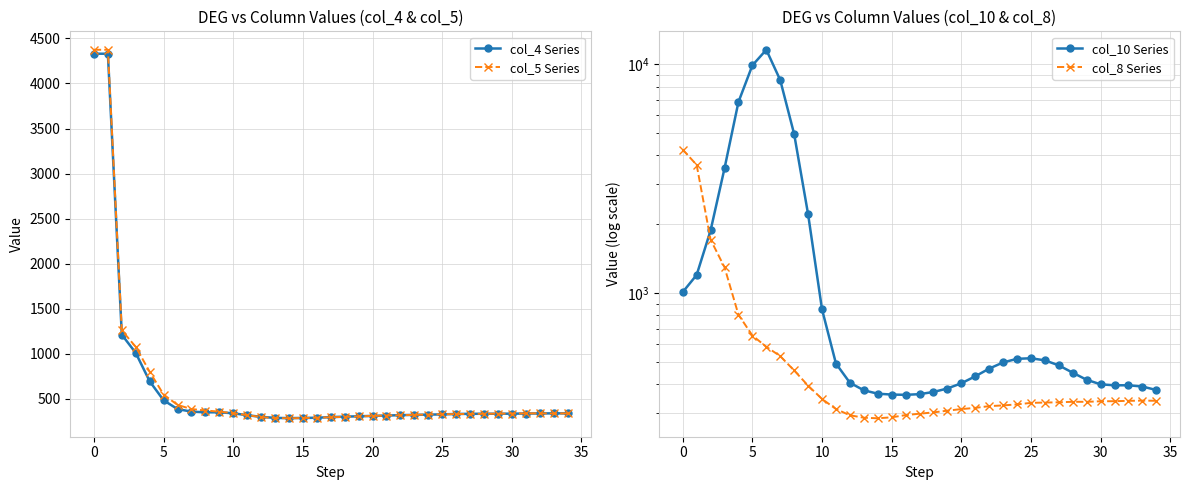

True or false: col_5 Series has more than 0 points higher than both neighbors.

True